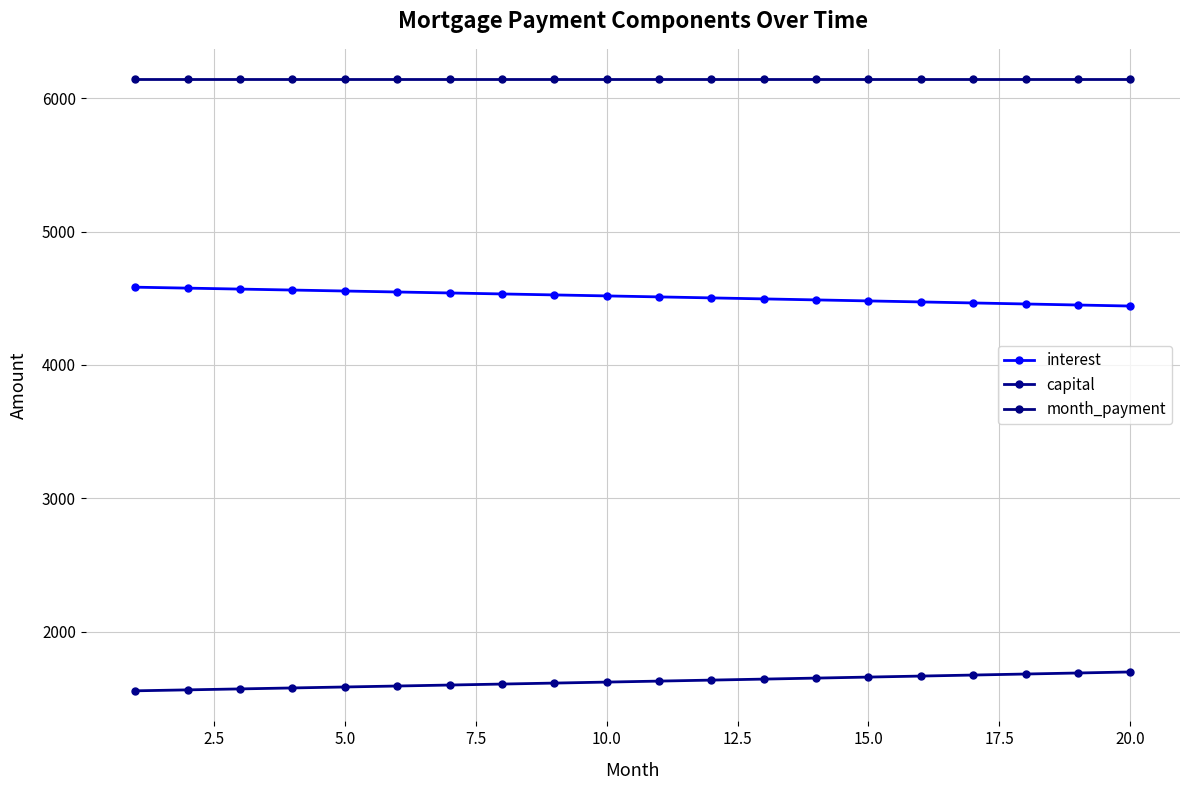

True or false: interest and capital intersect in this chart.

False